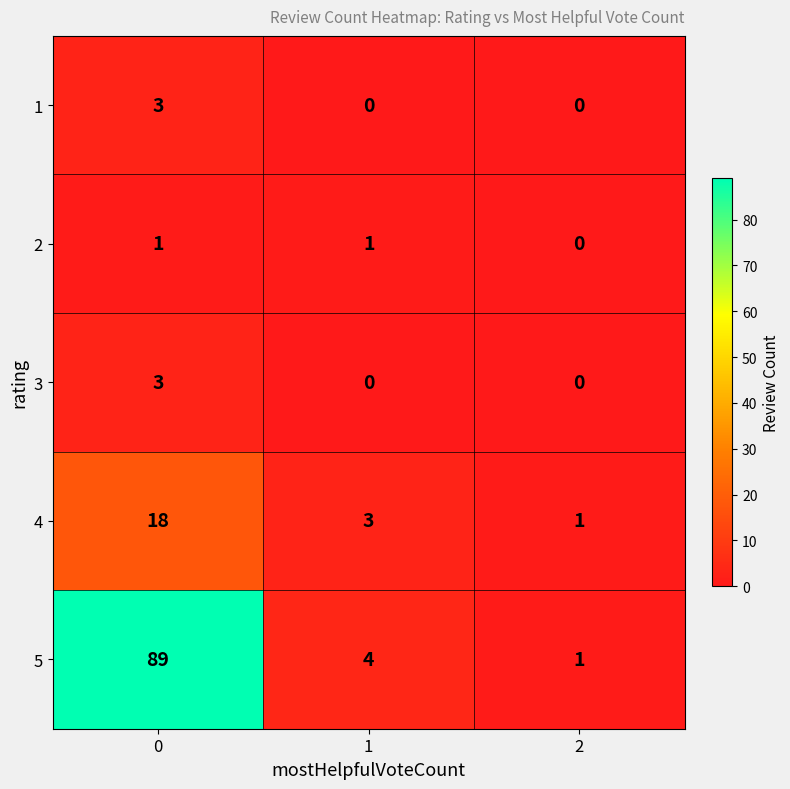

Which series has the largest total across all categories?

5